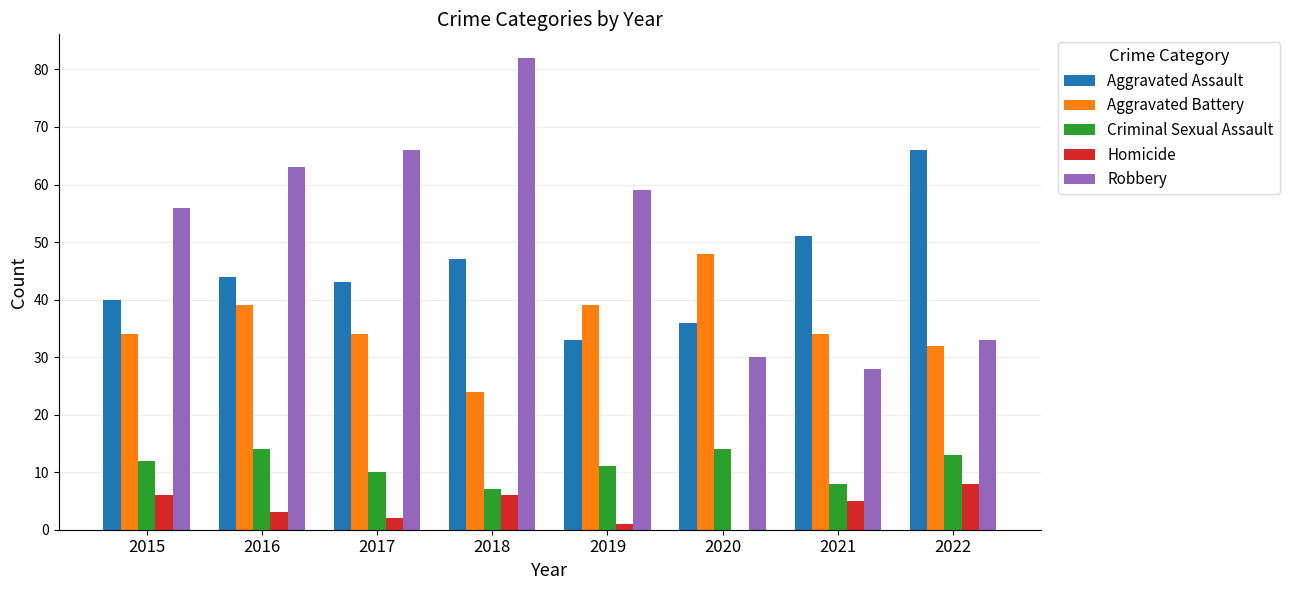

True or false: Homicide has a value of 2 at 2018.

False